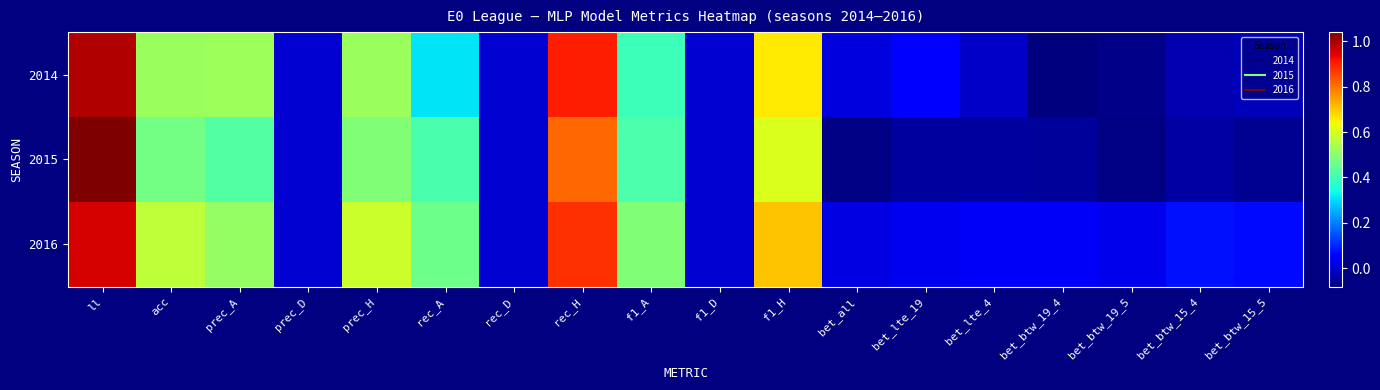

What is the spread (max minus min) of values at bet_lte_4?

0.1